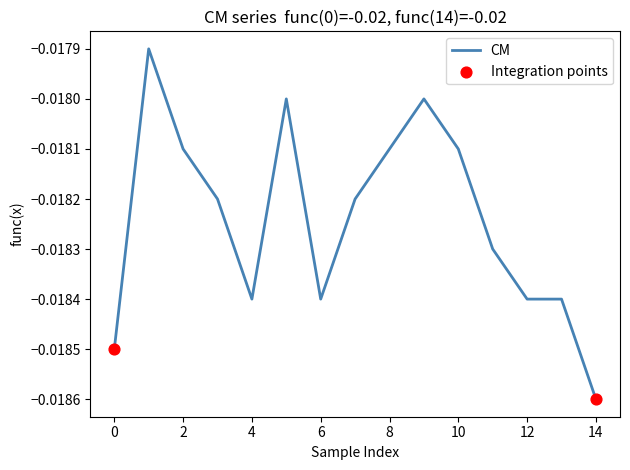

Is this an area chart (filled region under the line)?

No